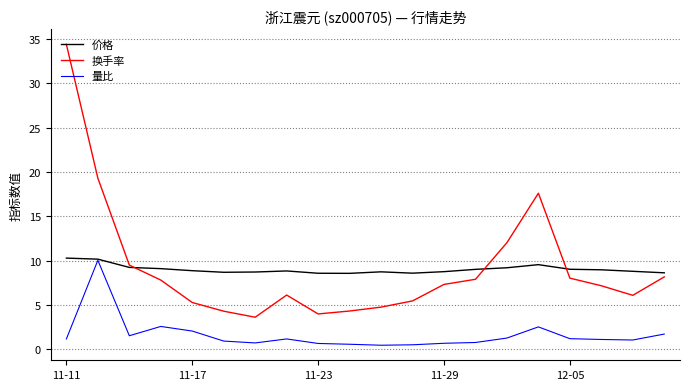

What is the maximum value shown in the chart?

34.4